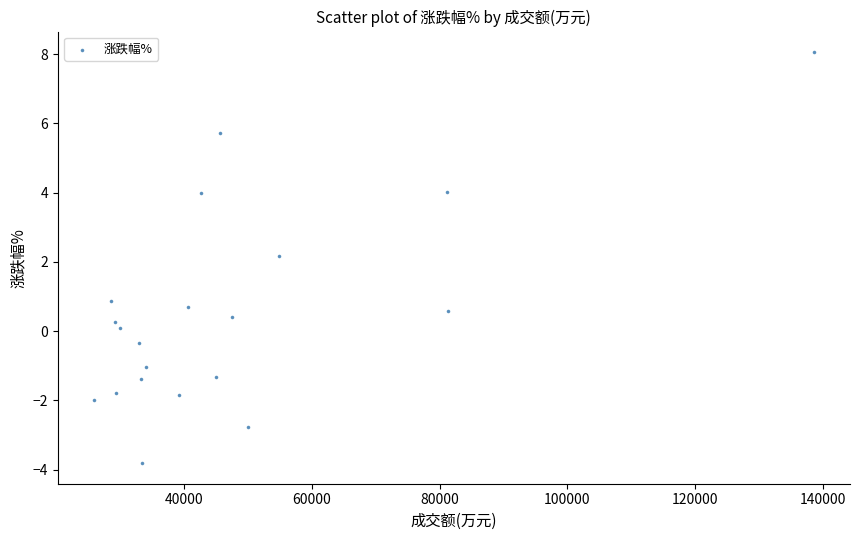

What Y value in the scatter plot is closest to 2?

2.2